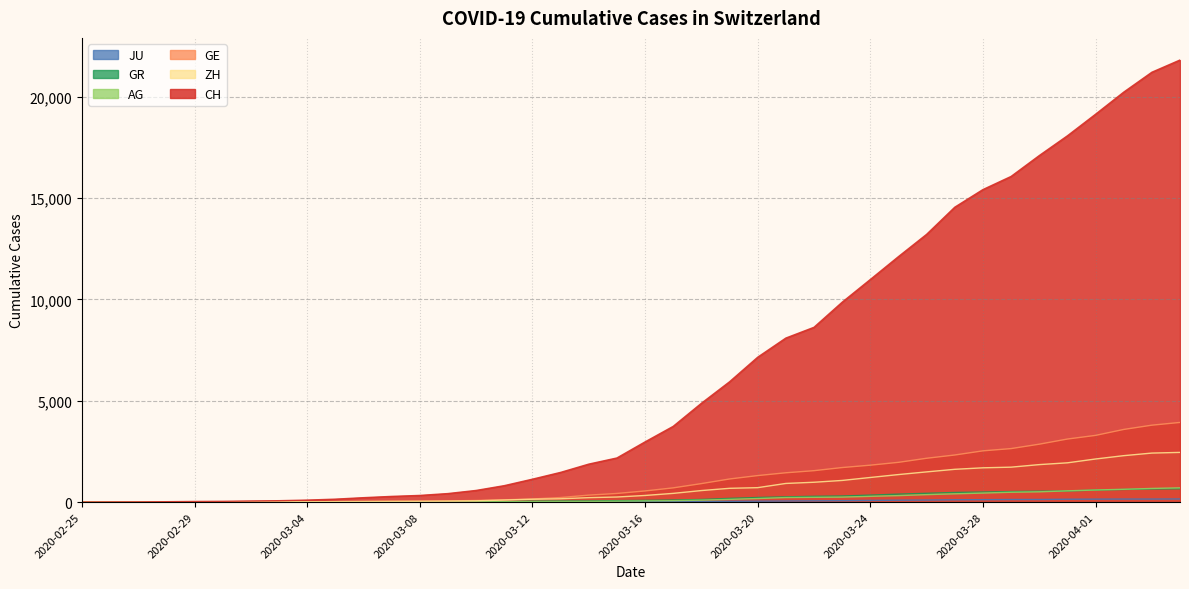

True or false: GE and GR cross at least once.

True